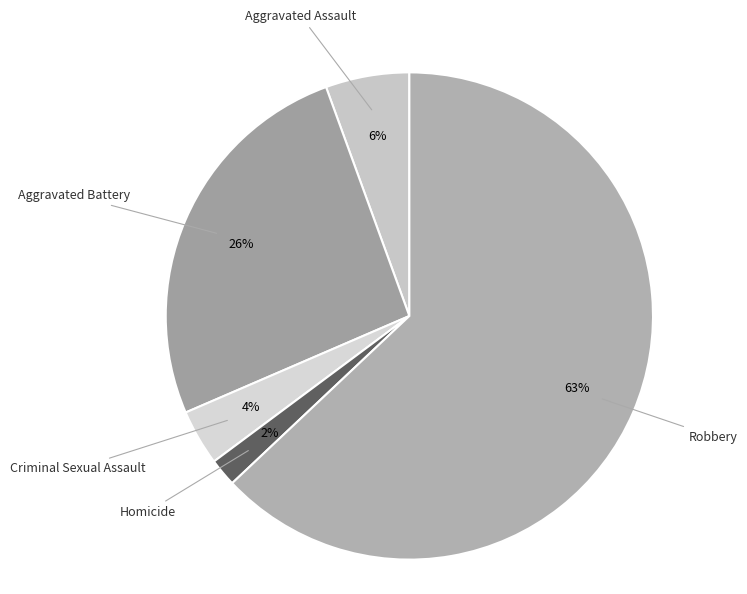

What percentage is the Criminal Sexual Assault slice, to the nearest percent?

4%